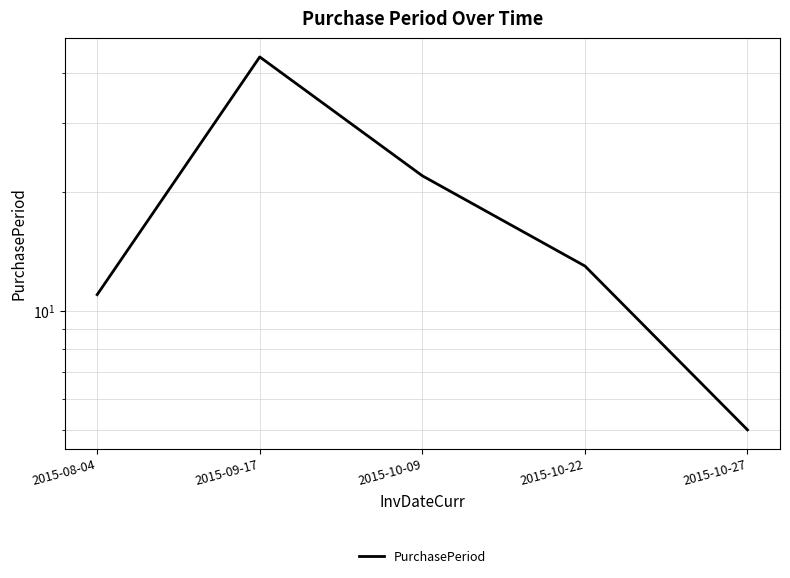

What position from the left is 2015-10-09?

3